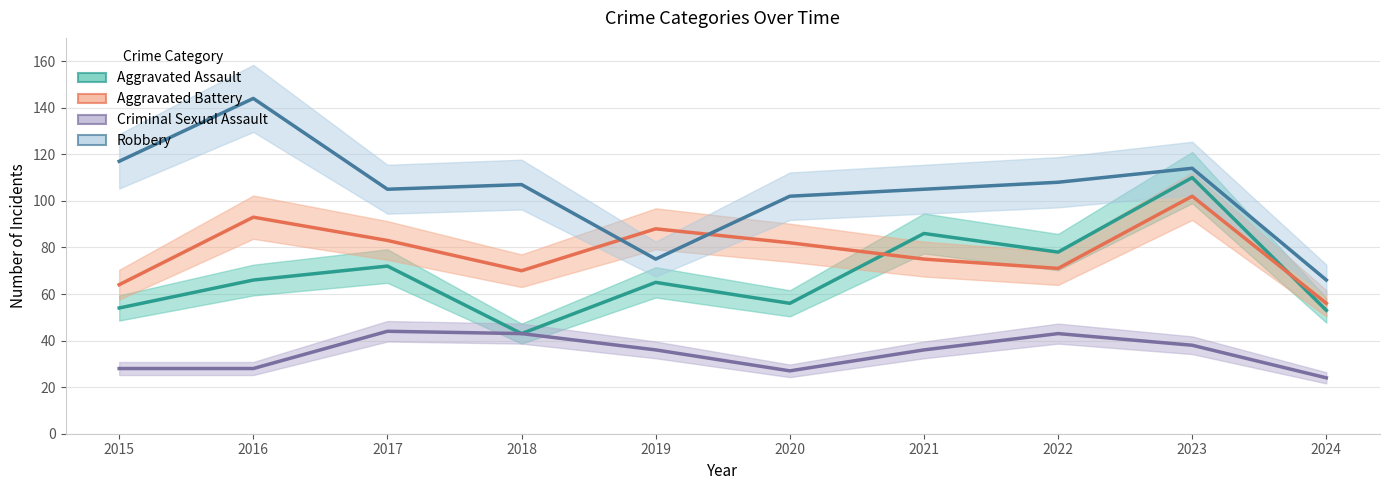

What is the value of the Aggravated Battery point at the 8th from the left?

71